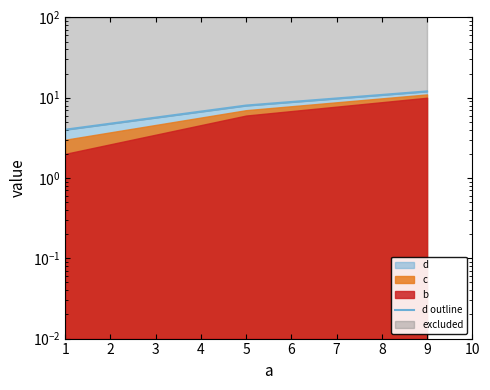

How many data points are above 8?

1